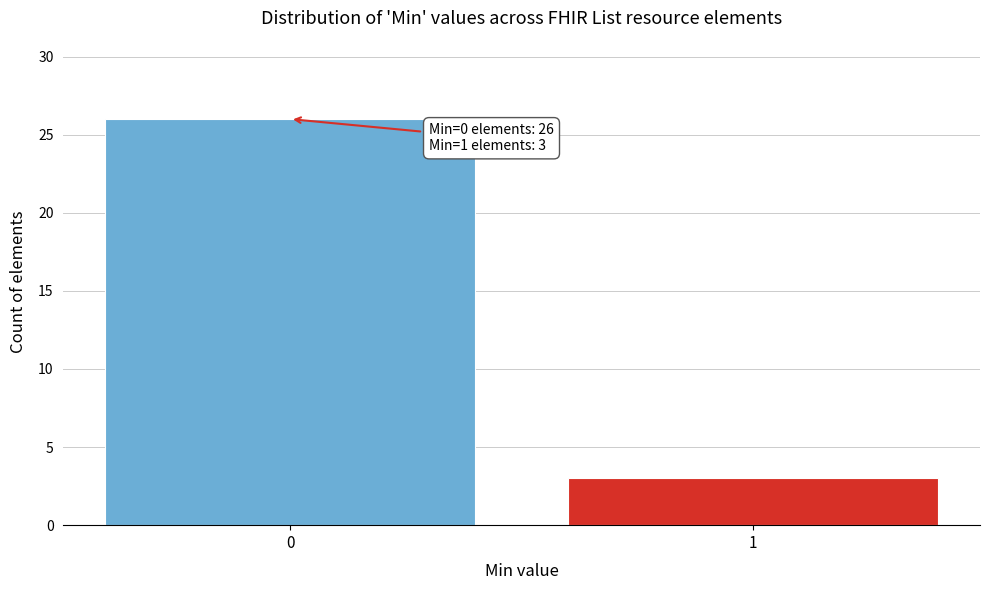

Reading left to right, list all the values displayed in this chart.

0=26	1=3